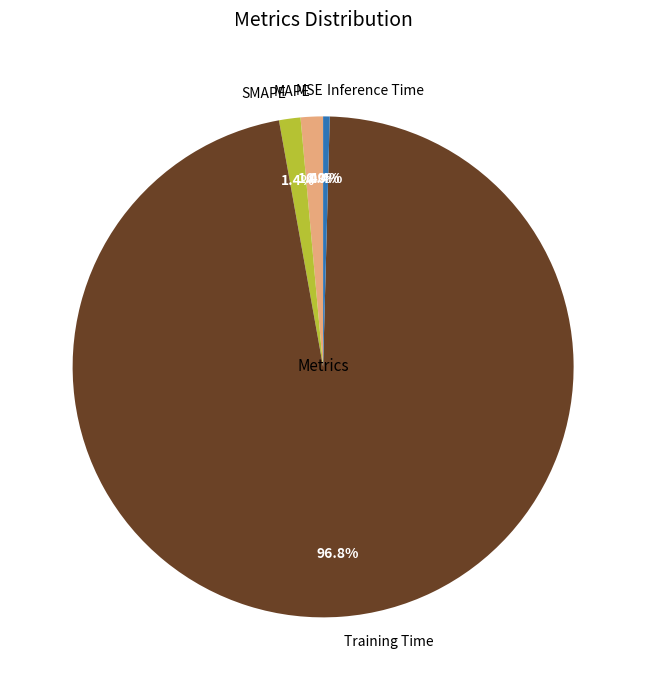

Does Training Time account for over 50% of the chart?

Yes